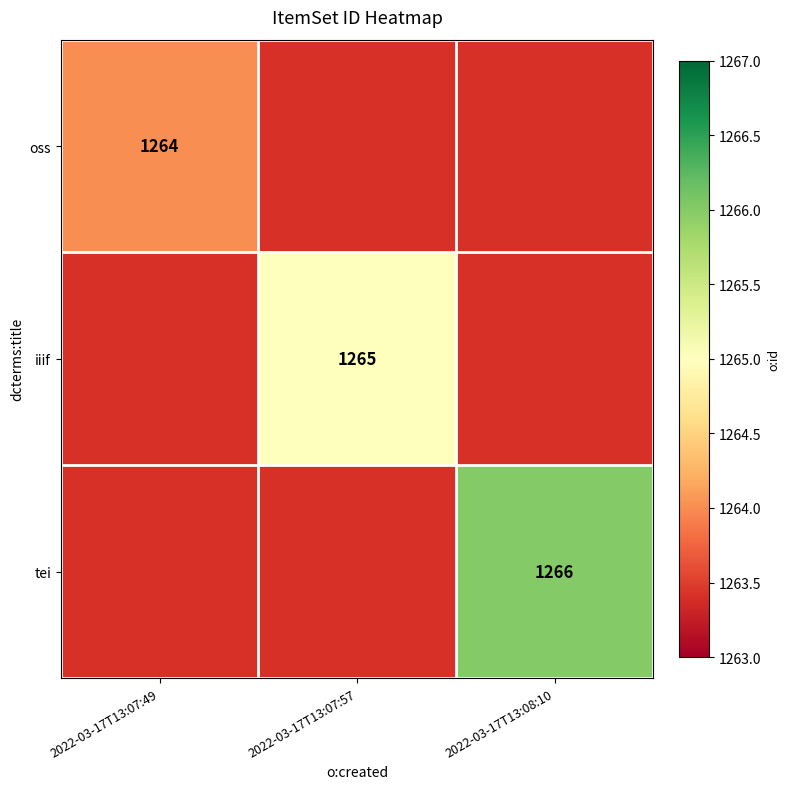

The tei series shows 1266 at 2022-03-17T13:08:10. True or false?

True